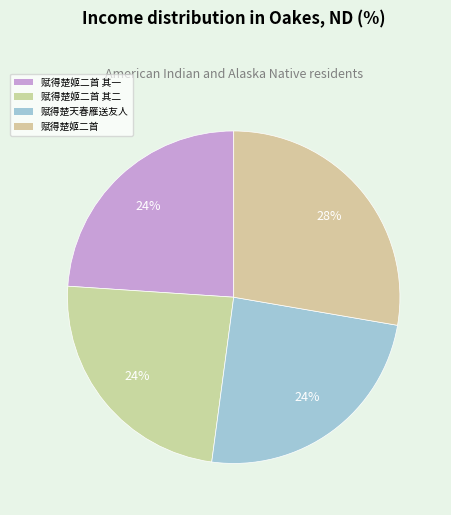

To the nearest percent, what is the average slice percentage?

25%